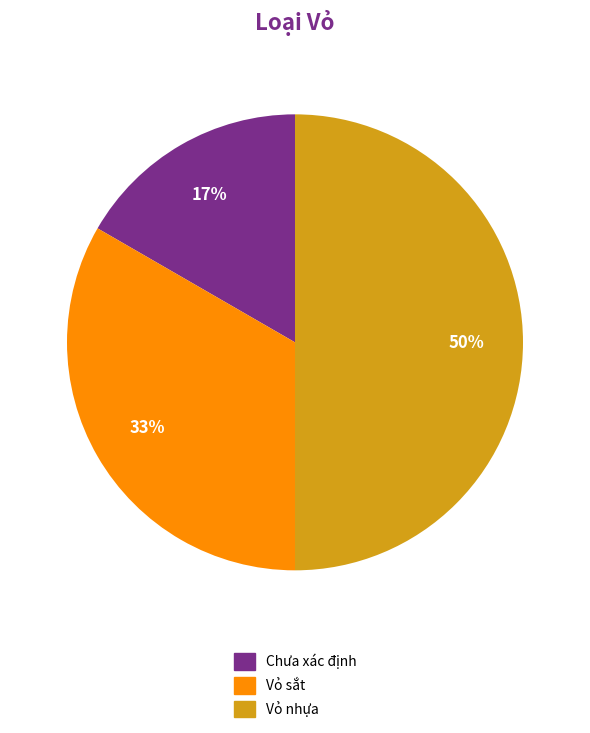

Is it true that Vỏ sắt is 26% of the pie?

False